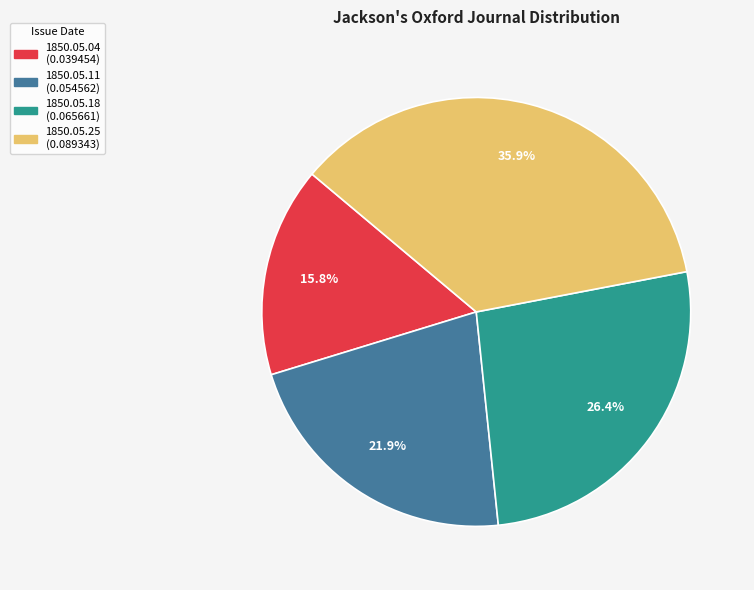

Does any single category account for the majority?

No